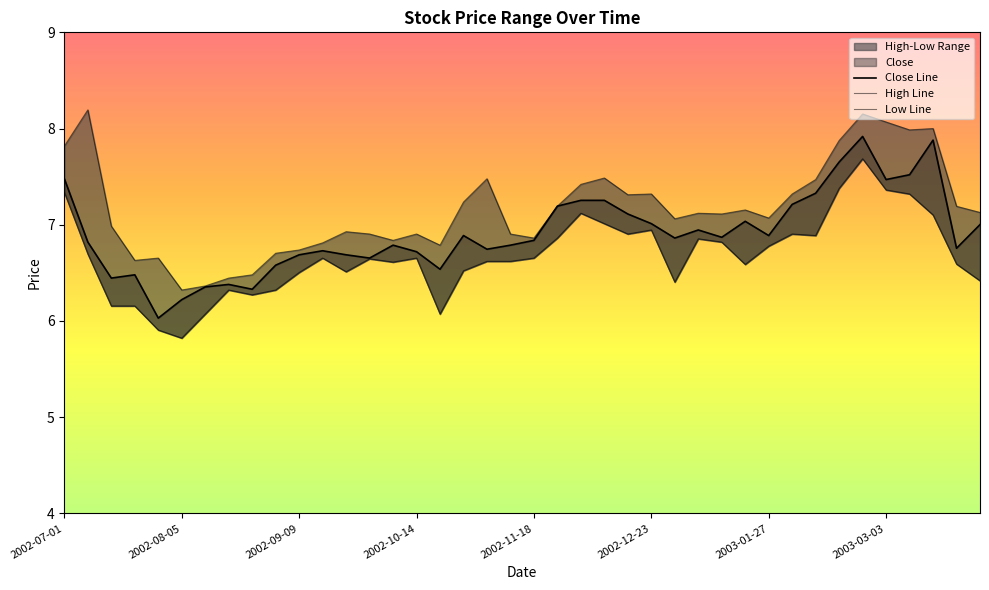

List the series in order of their overall mean, lowest first.

Low Line, Close Line, High Line